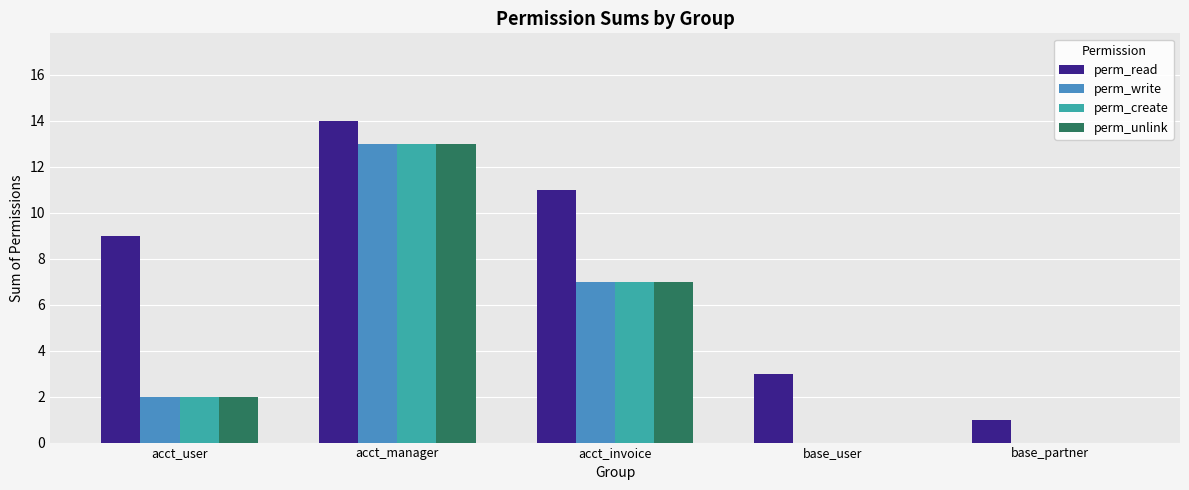

True or false: perm_write has a value of 0 at base_user.

True